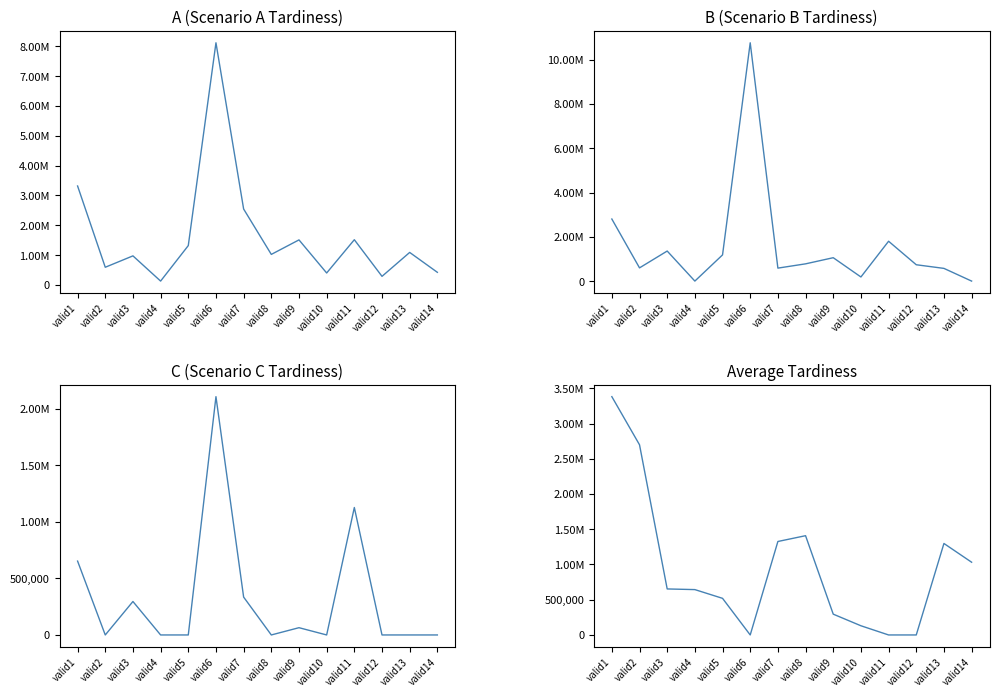

What is the sum of the Average Tardiness values at valid11 and valid10?

130491